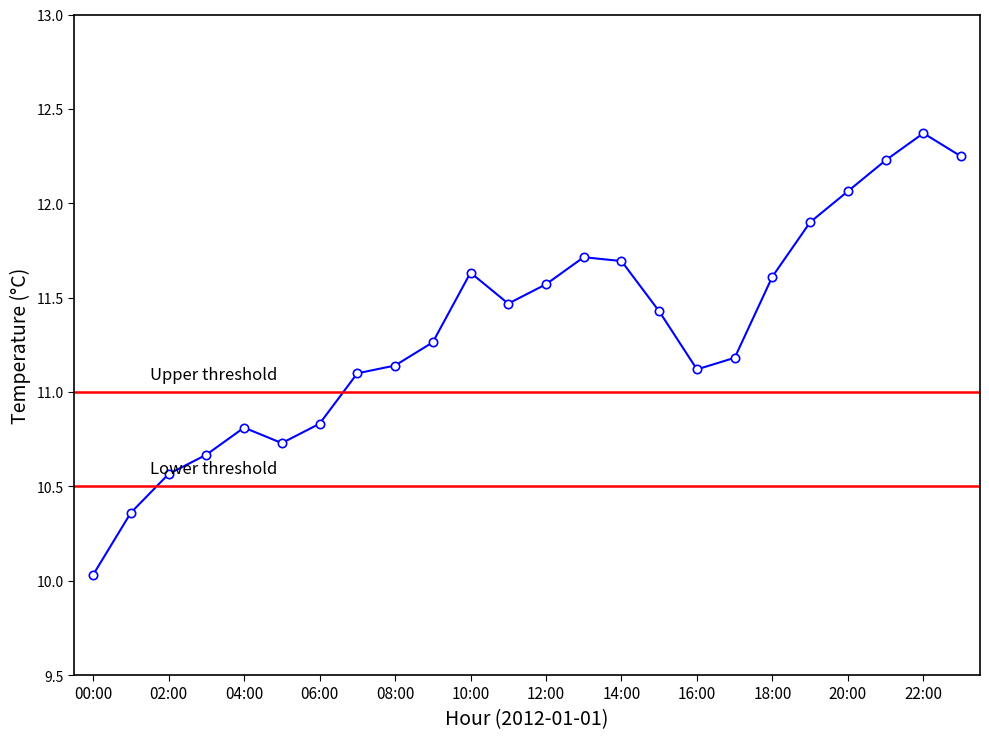

What is the maximum value shown in the chart?

12.4